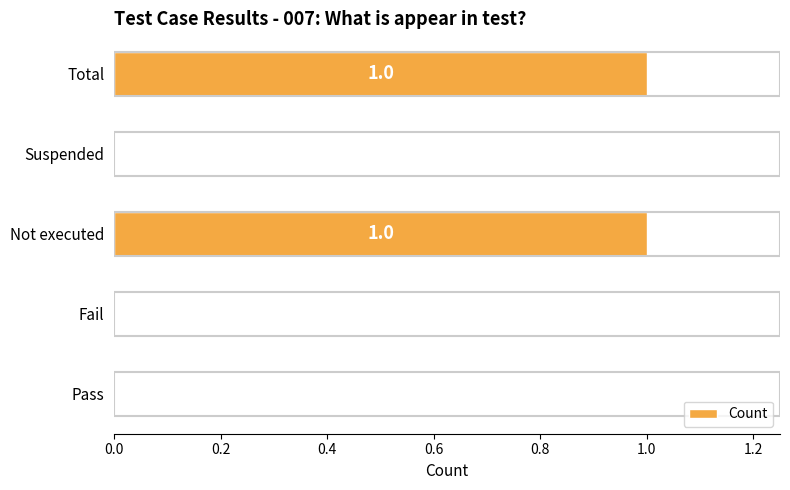

What is the change in value from Fail to Not executed?

+1